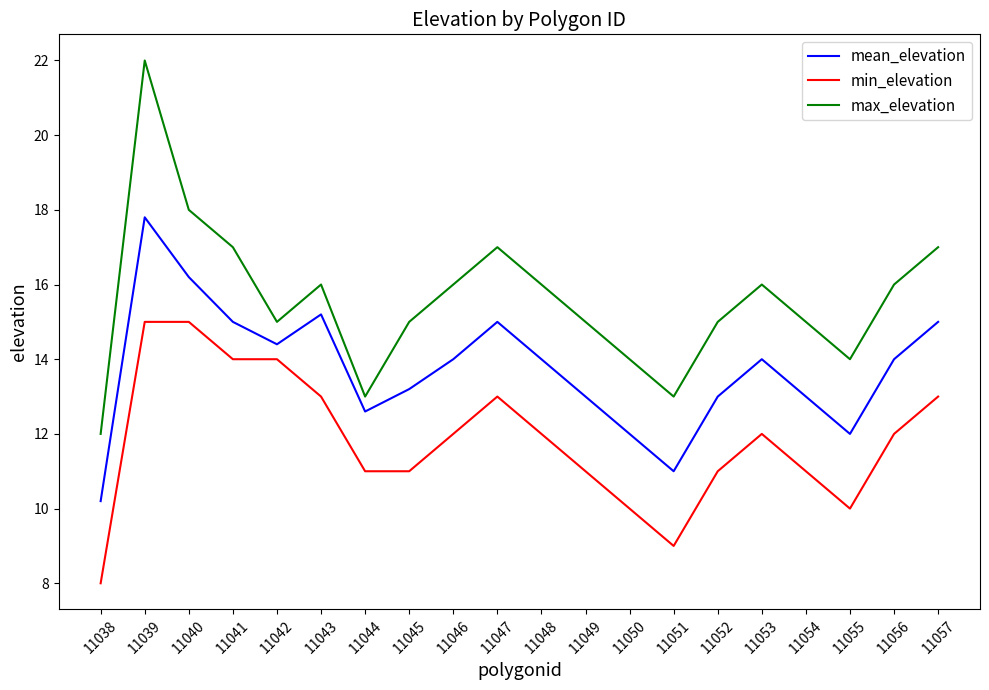

How many categories are shown in the chart?

20